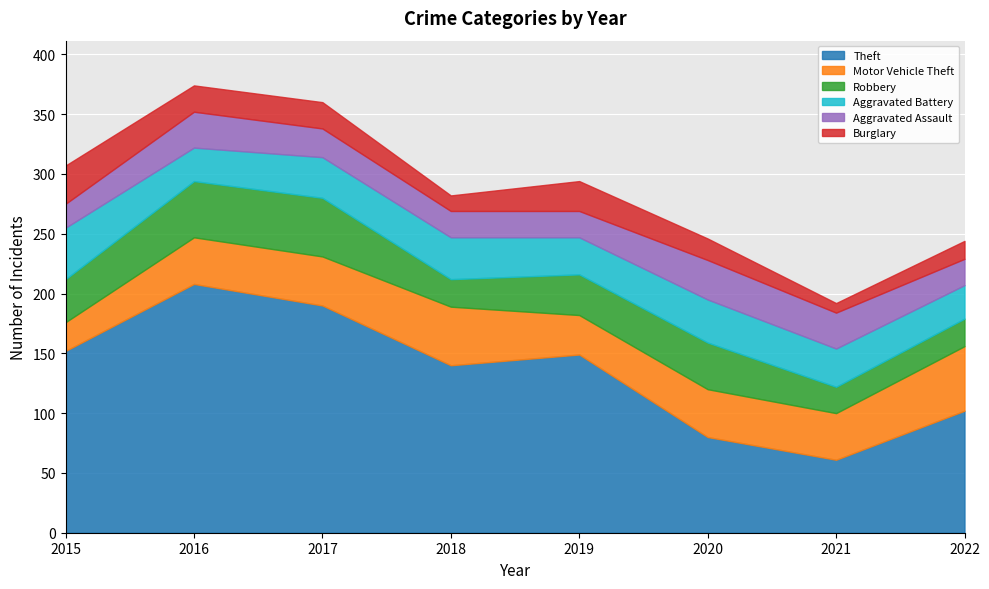

Between 2020 and 2021, which series saw the biggest shift?

Theft